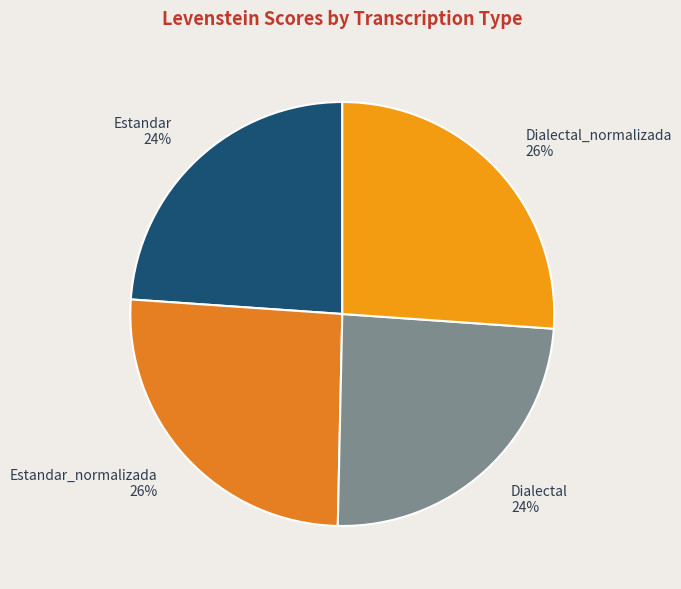

To the nearest percent, what is the average slice percentage?

25%